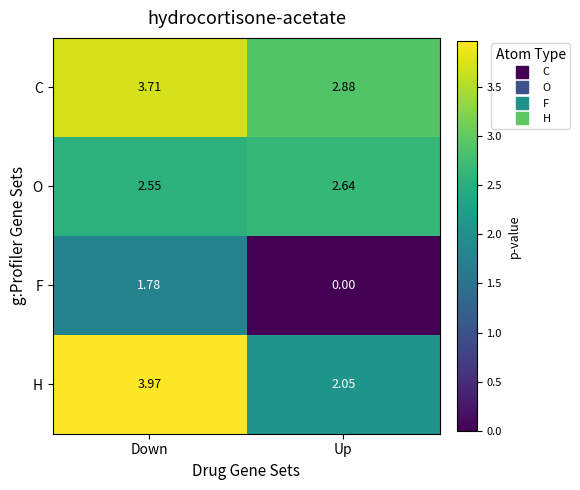

Where is O nearest to the value 2?

Down